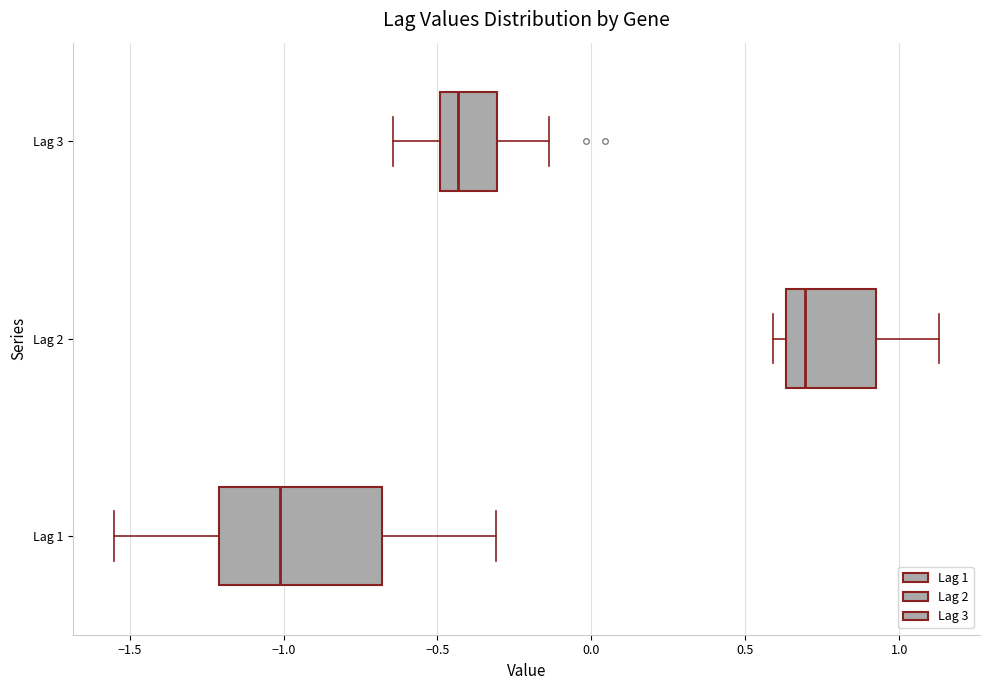

Reading bottom to top, read every box against the x-axis: the position of its median line, the range the box covers, and the ends of its whiskers. The values are not printed on the chart, so give them approximately, as read against the axis.

Lag 1: median -1.00, box -1.20 to -0.70, whiskers -1.55 to -0.30
Lag 2: median 0.70, box 0.65 to 0.90, whiskers 0.60 to 1.15
Lag 3: median -0.45, box -0.50 to -0.30, whiskers -0.65 to -0.15